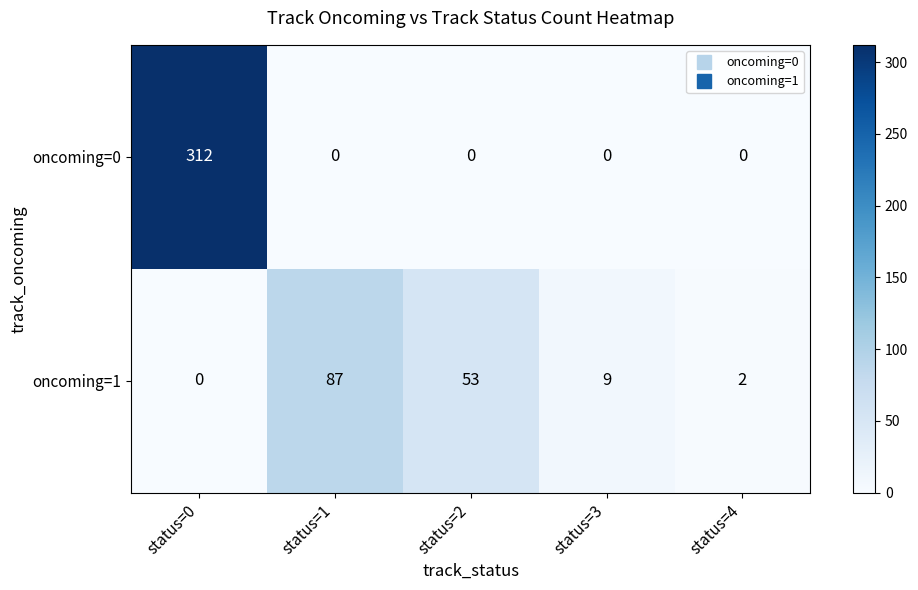

The value of oncoming=0 at status=4 is 0. True or false?

True